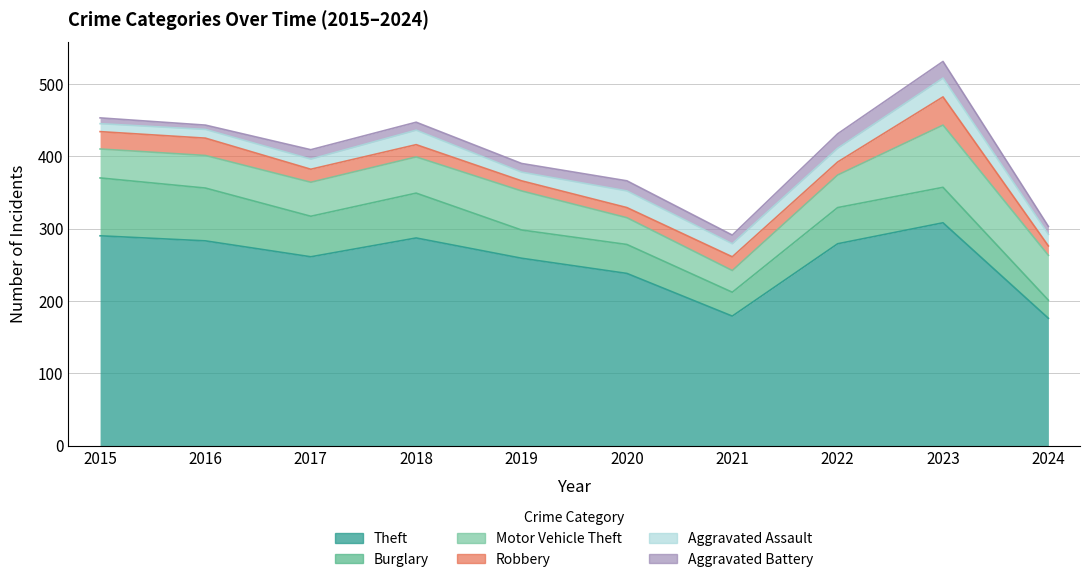

The value of Aggravated Battery at 2019 is 16. True or false?

False